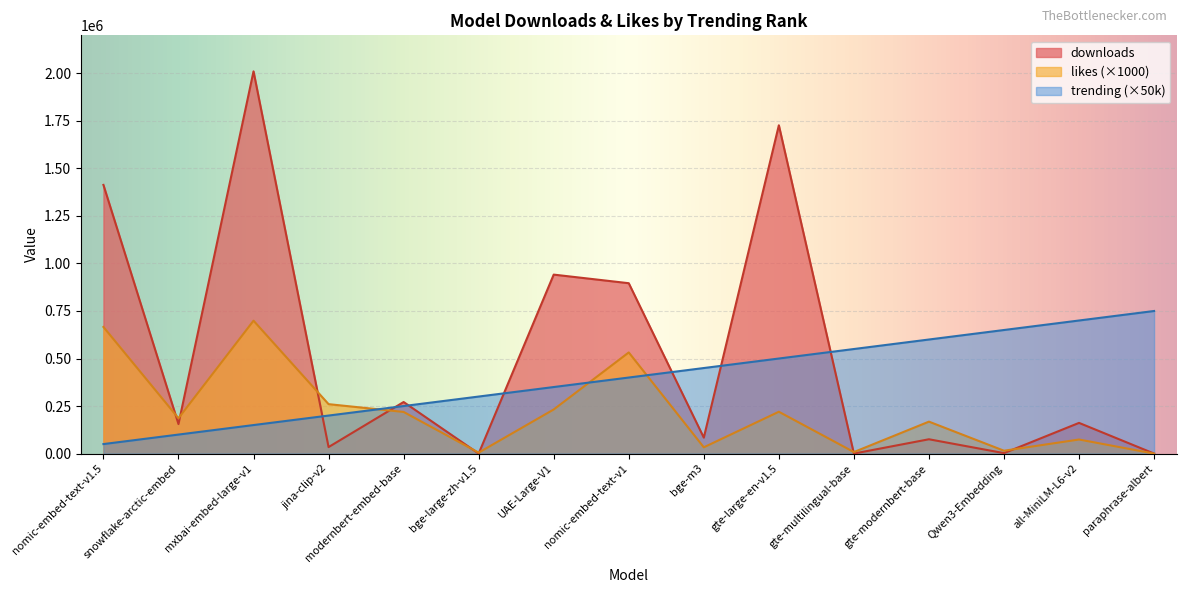

Does the chart display data point markers on the line(s)?

No